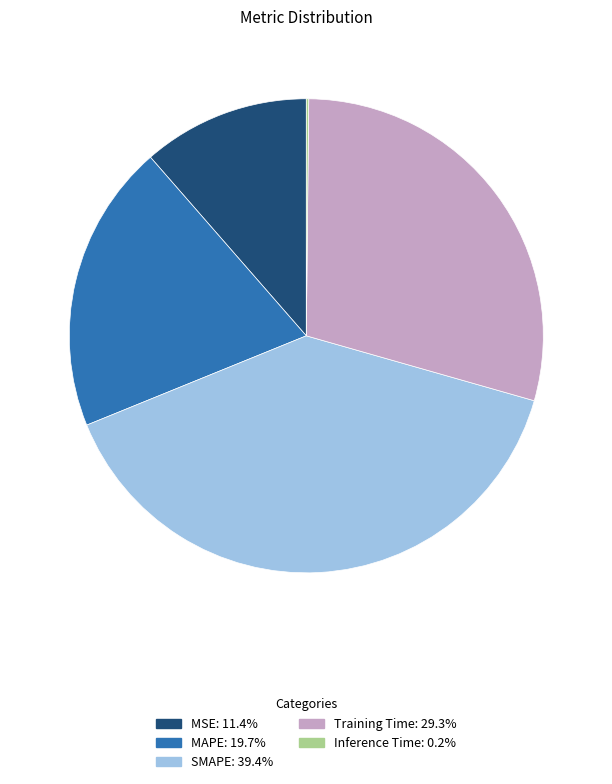

Does MAPE account for over 50% of the chart?

No